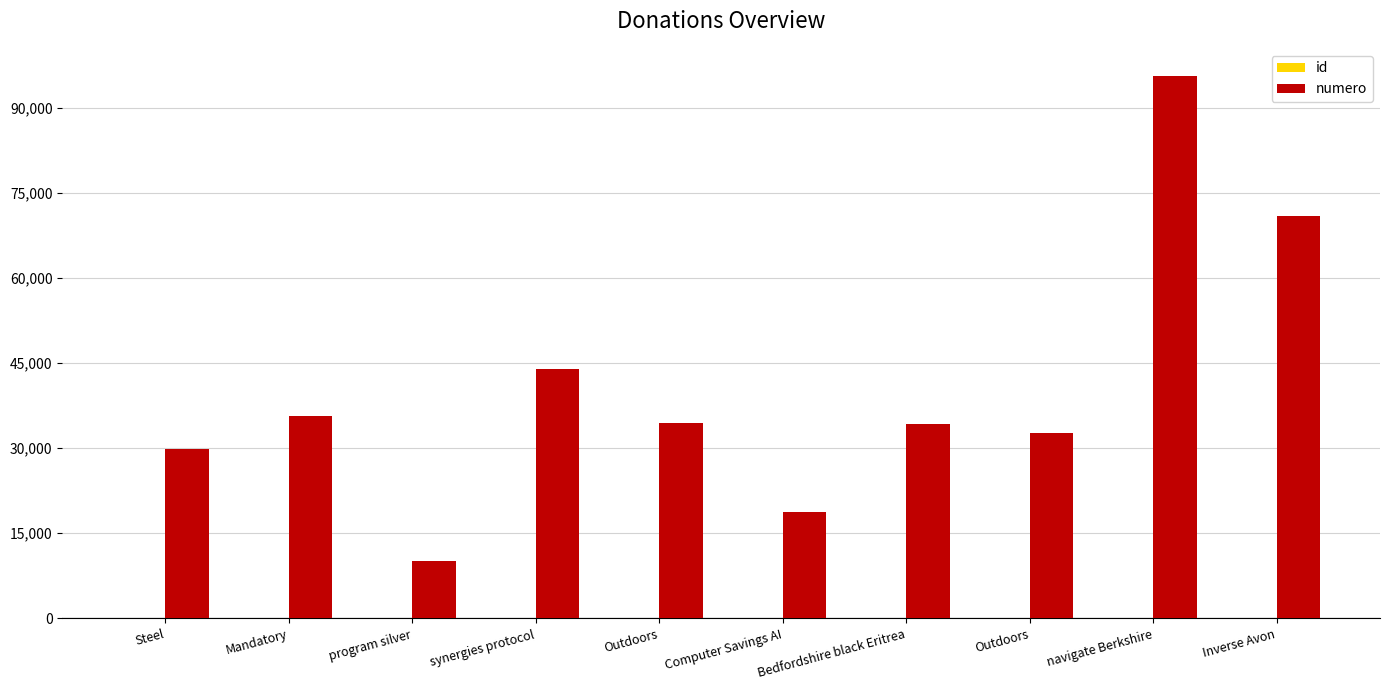

At which label is id closest to 5?

Outdoors